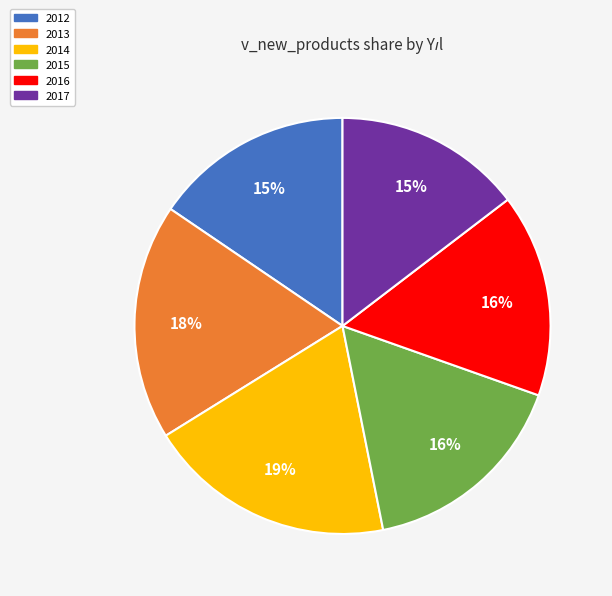

How many segments does this pie chart have?

6